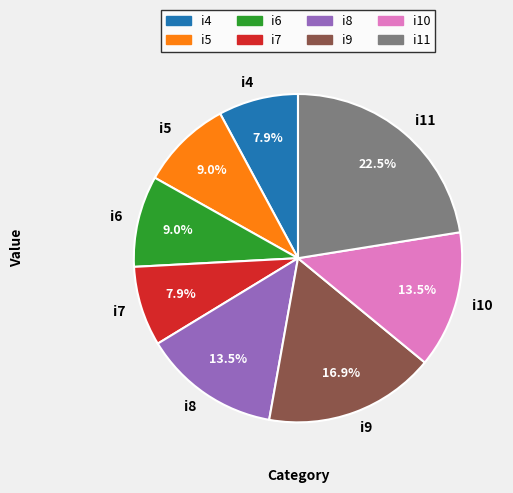

Is i10 the majority of the pie?

No